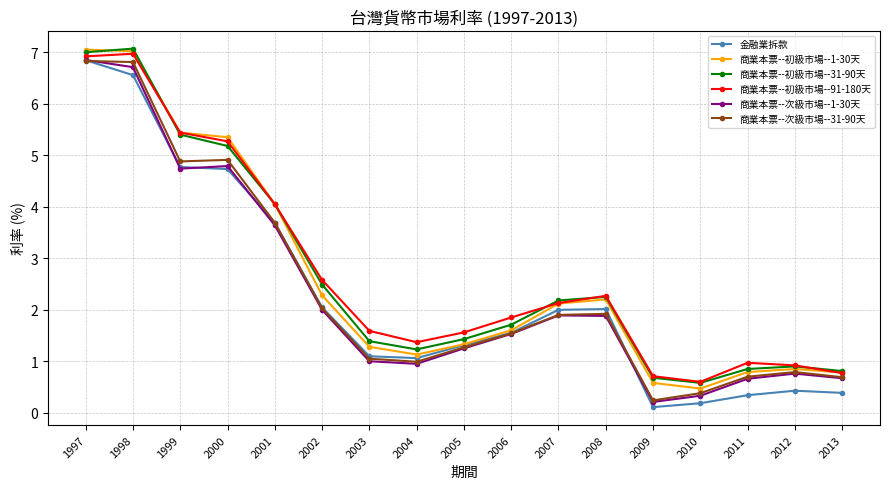

The 商業本票--初級市場--91-180天 series shows 4.1 at 2002. True or false?

False